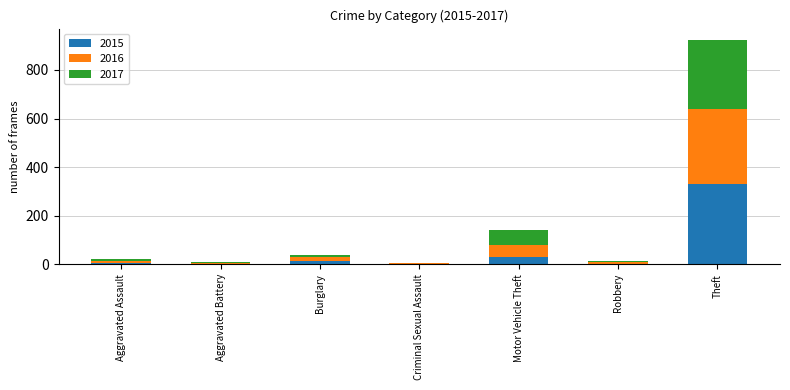

What is the sum of all 2015 values?

391